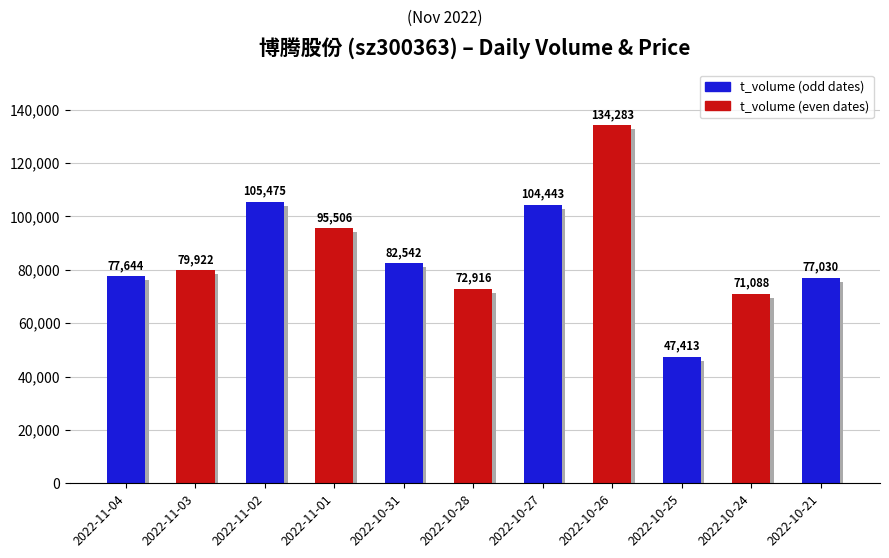

How many bars are there in total?

11